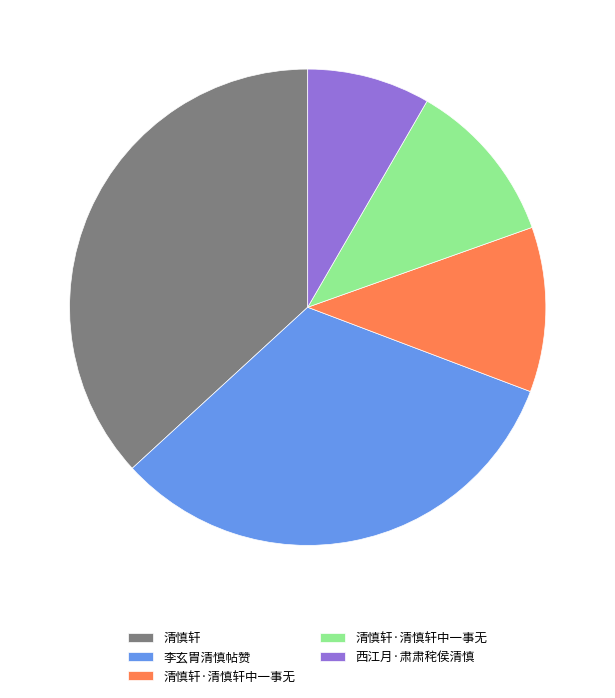

Count the number of slices in the pie.

5